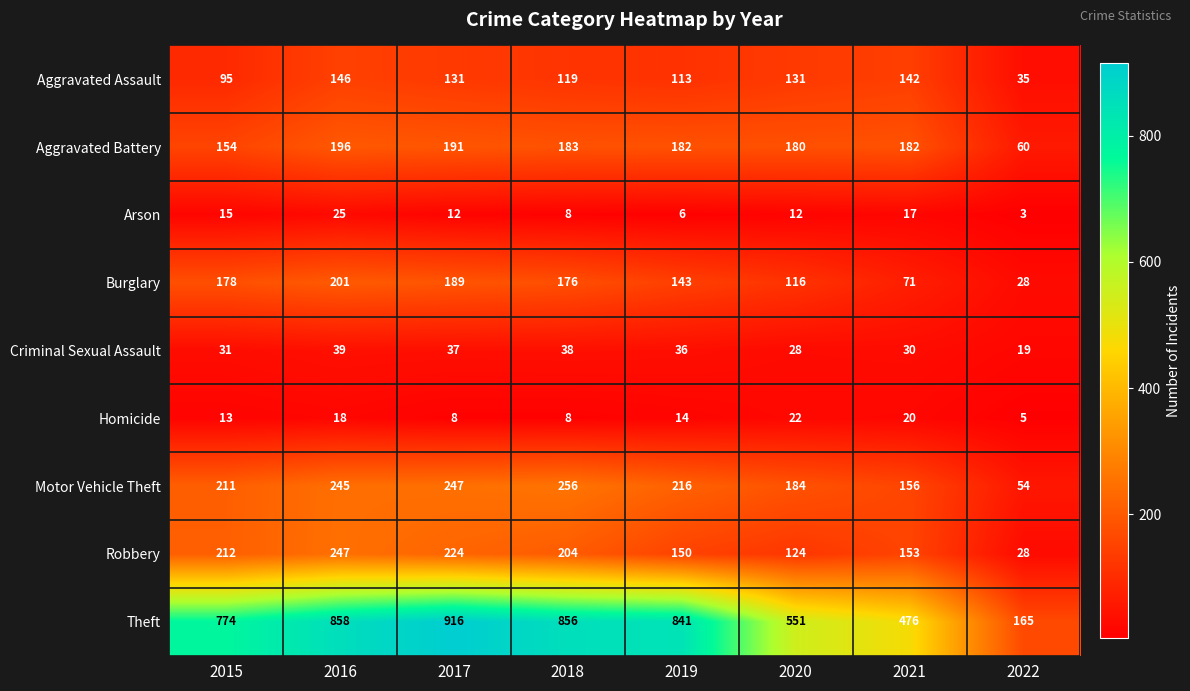

Which series changed the most between 2015 and 2019?

Theft